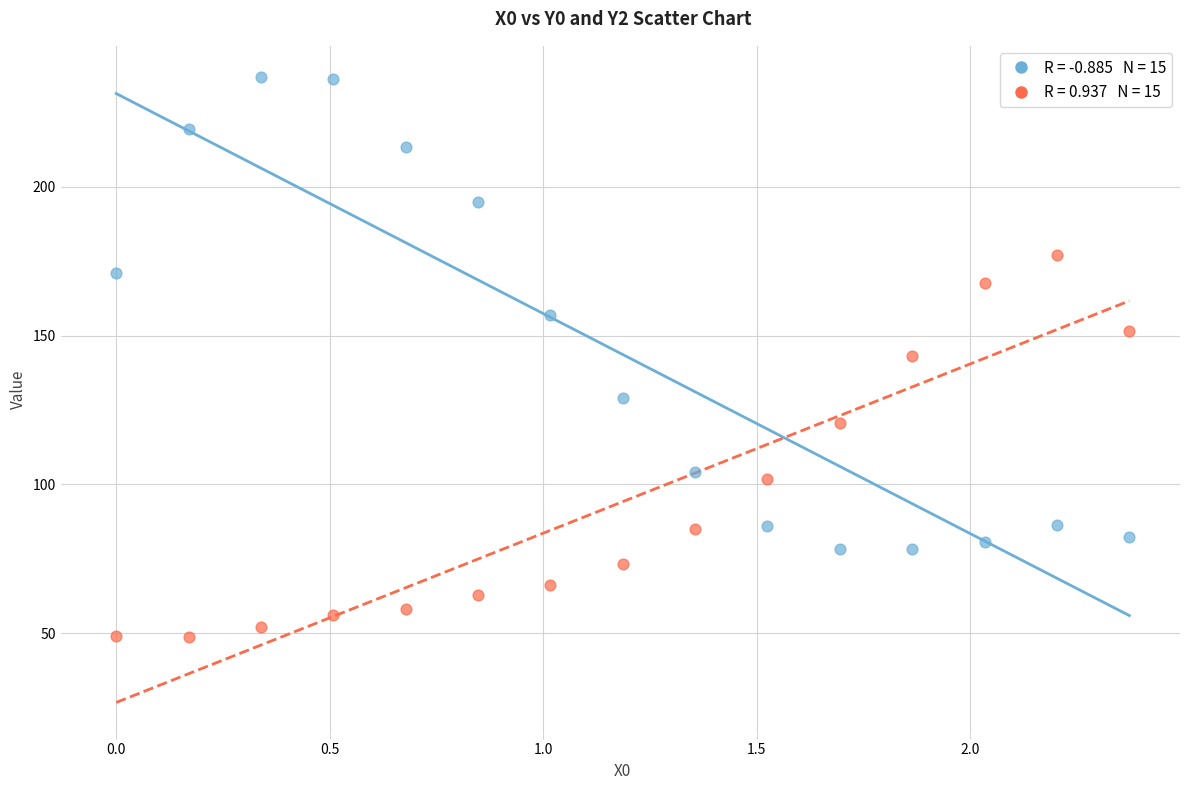

Across all data points, what is the range of Y values (max minus min)?

188.0